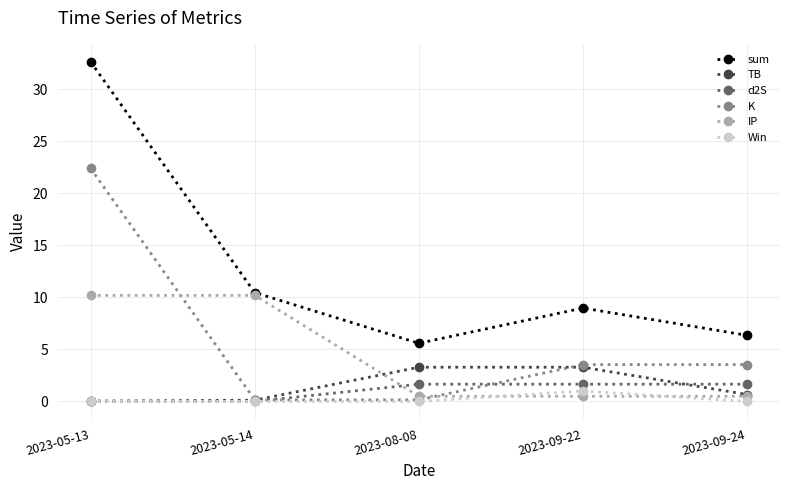

Rank the series by their maximum value, from lowest to highest.

Win, d2S, TB, IP, K, sum